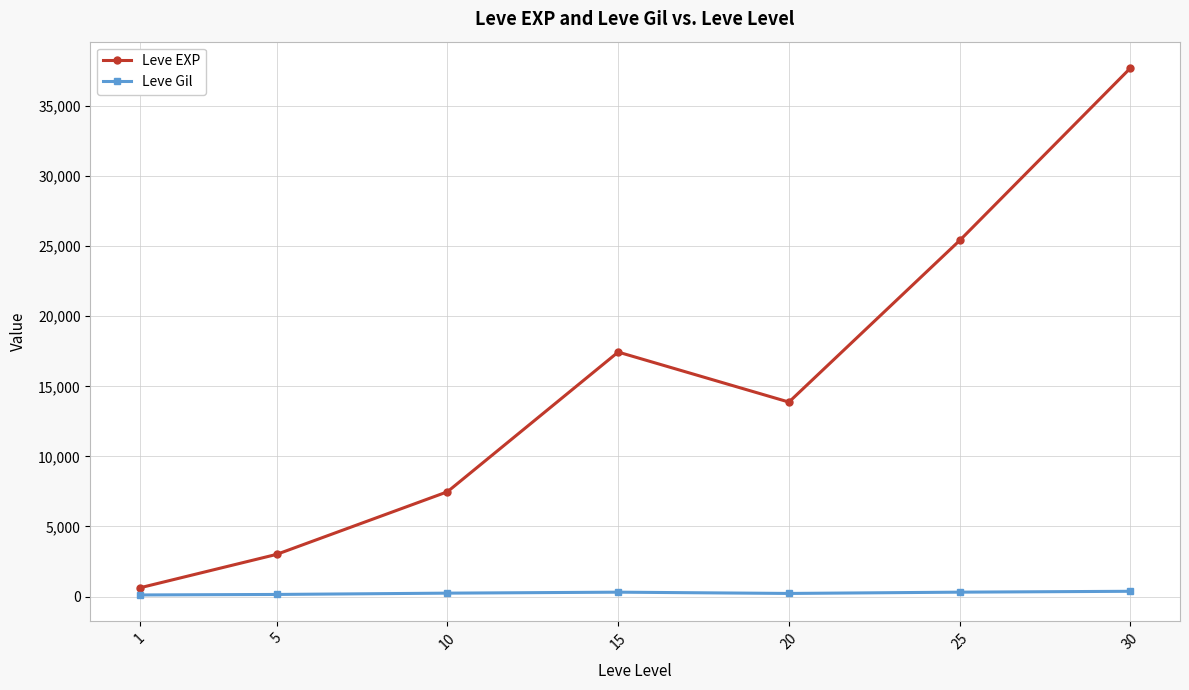

Does the chart display data point markers on the line(s)?

Yes